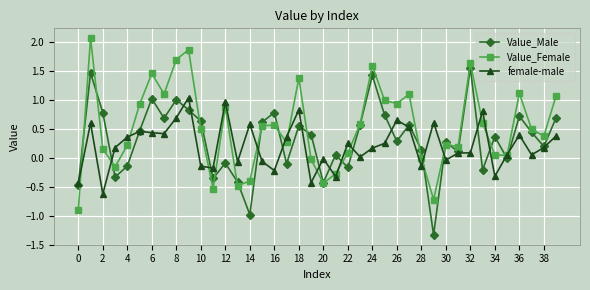

Count the number of categories in the chart.

40